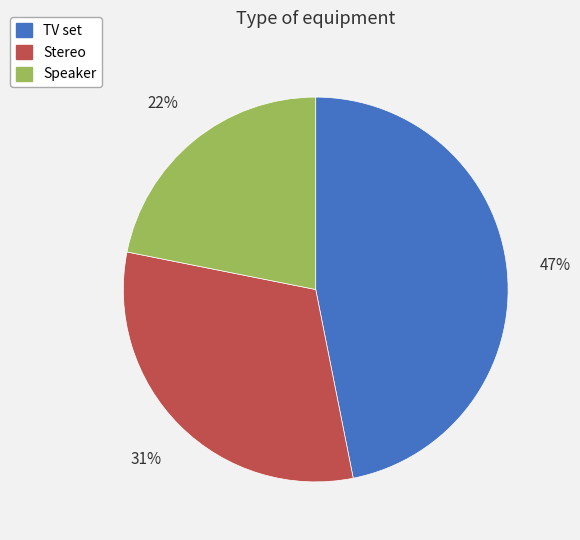

Is Stereo the majority of the pie?

No